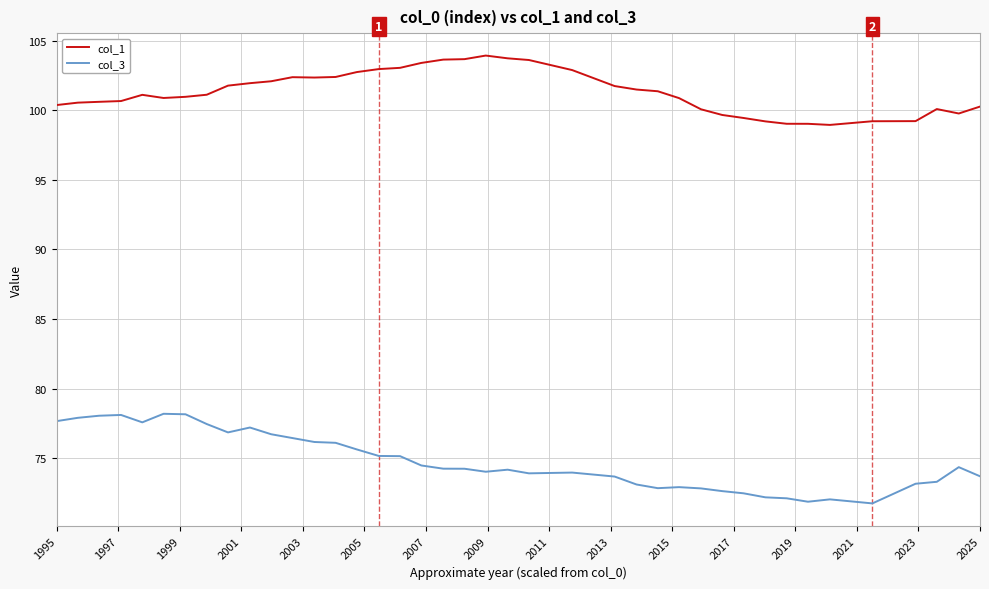

Which series has the largest total across all categories?

col_1